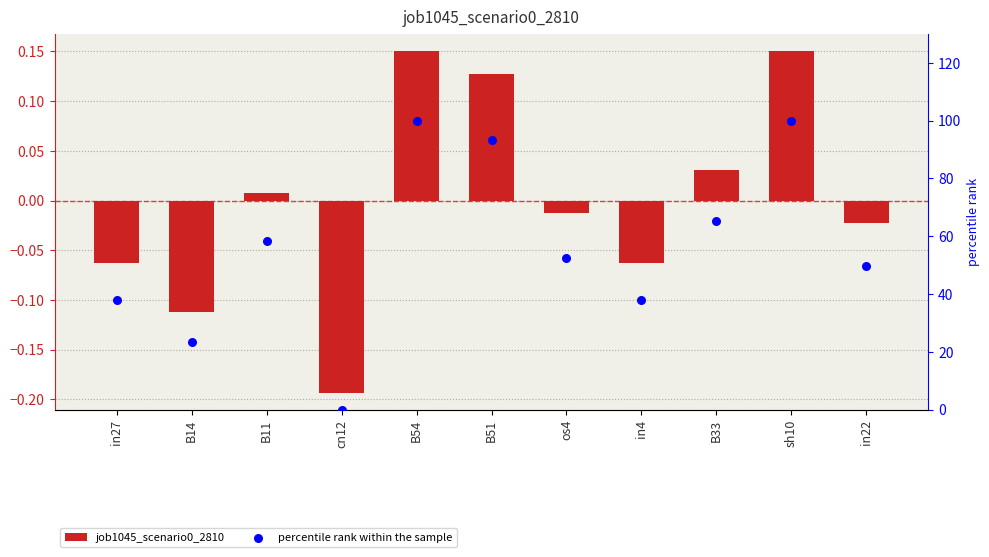

At which category is the sum across all series the highest?

B54